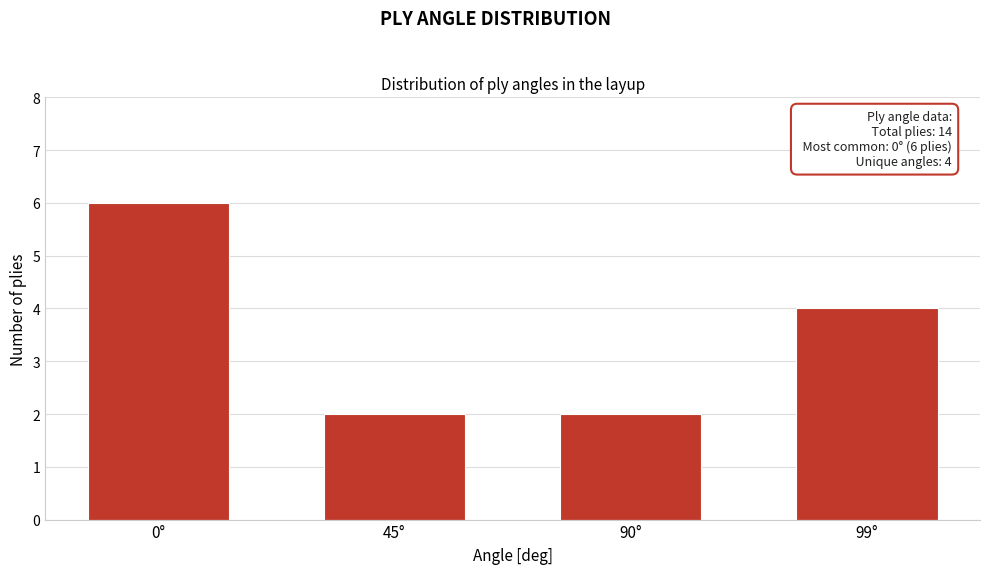

Reading left to right, extract all data points from this chart.

6	2	2	4